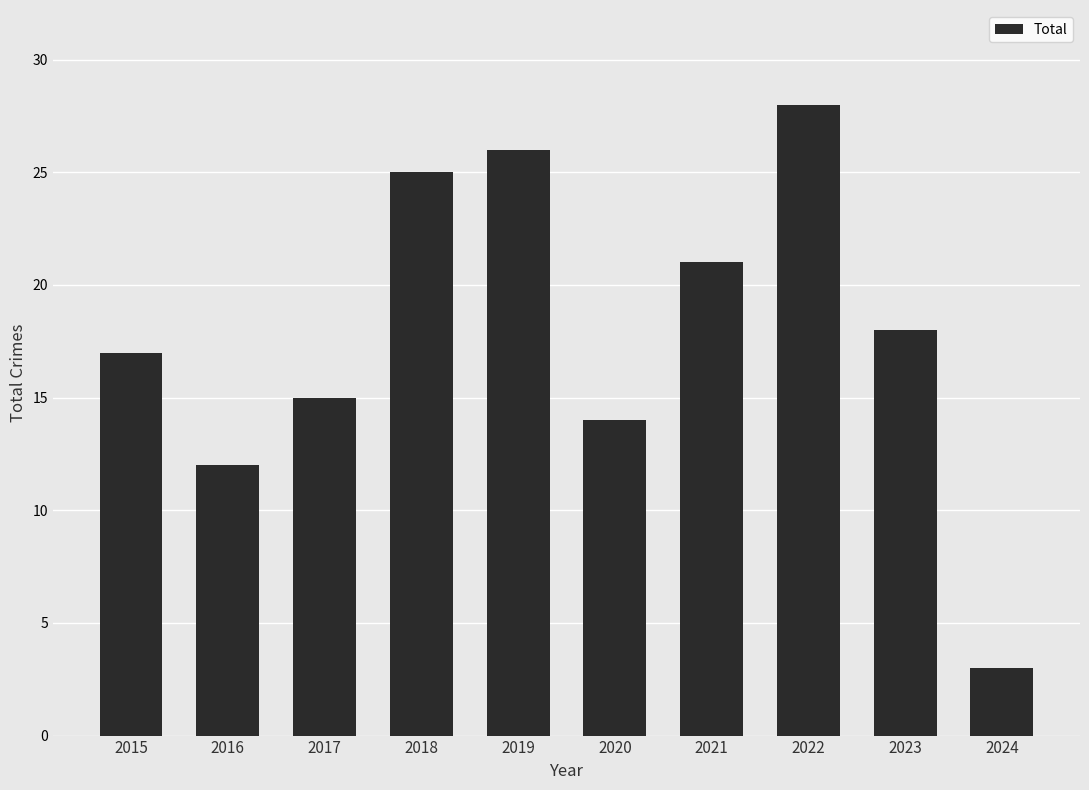

Is it true that the value at 2021 is 10?

False